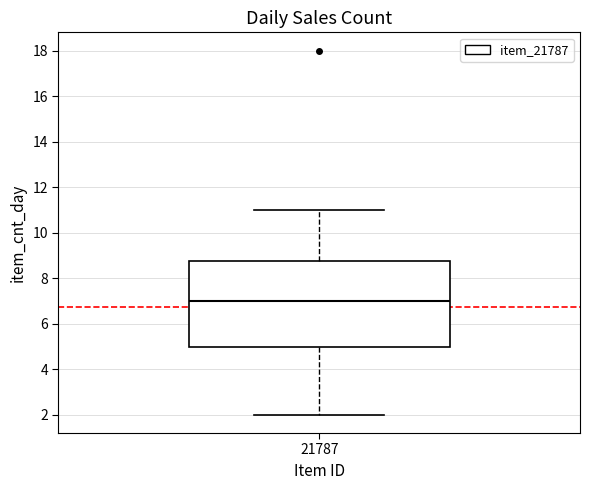

Read this box plot against the y-axis: the position of the median line, the range covered by the box, and the ends of both whiskers. The values are not printed on the chart, so give them approximately, as read against the axis.

median 7.0, box 5.0 to 8.8, whiskers 2.0 to 11.0